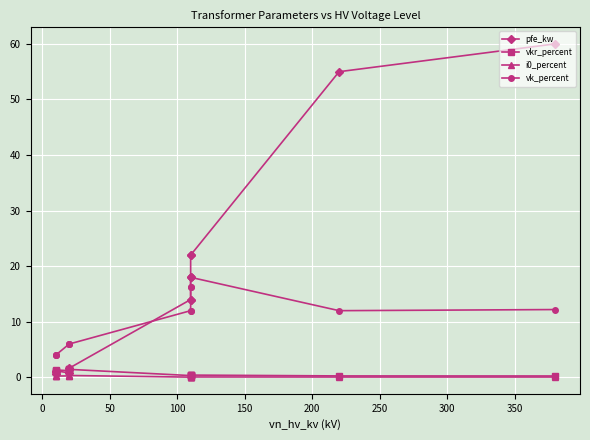

What is the sum of all vk_percent values?

146.6